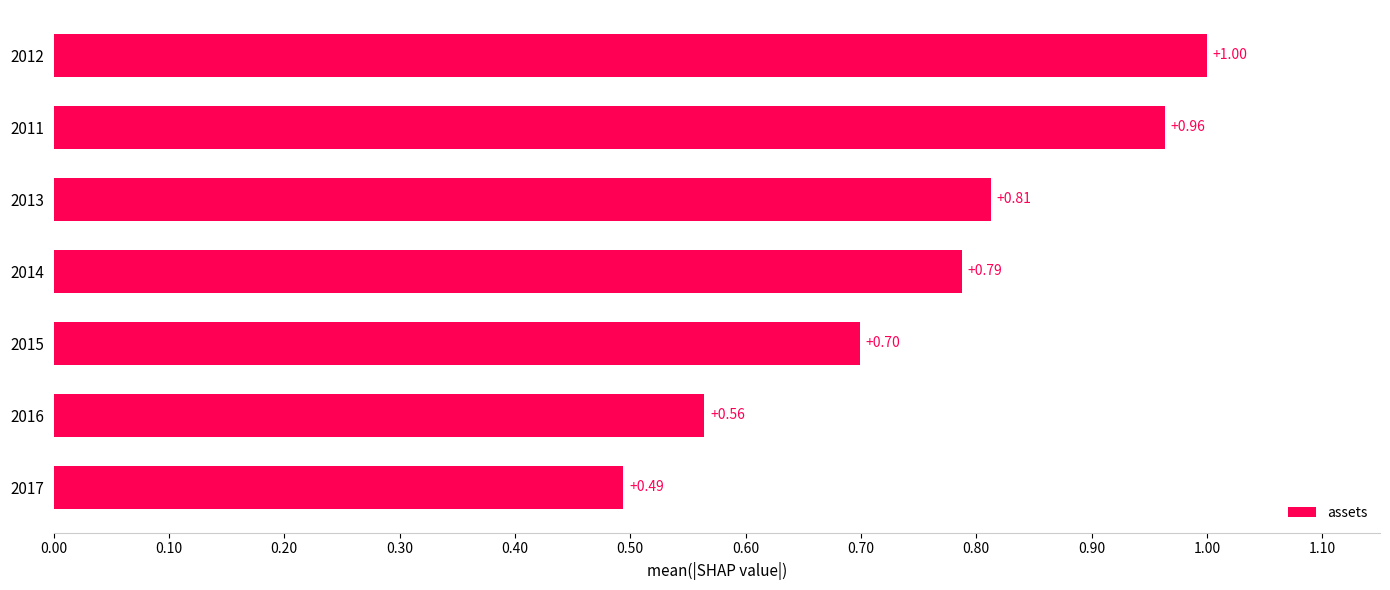

List the labels in order of value, smallest first.

2017, 2016, 2015, 2014, 2013, 2011, 2012